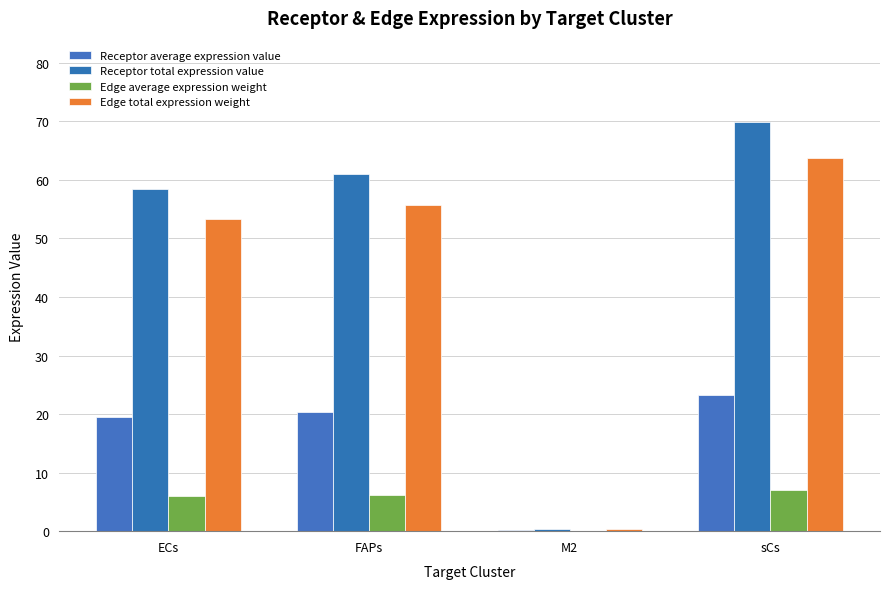

The Receptor total expression value series shows 58.5 at ECs. True or false?

True